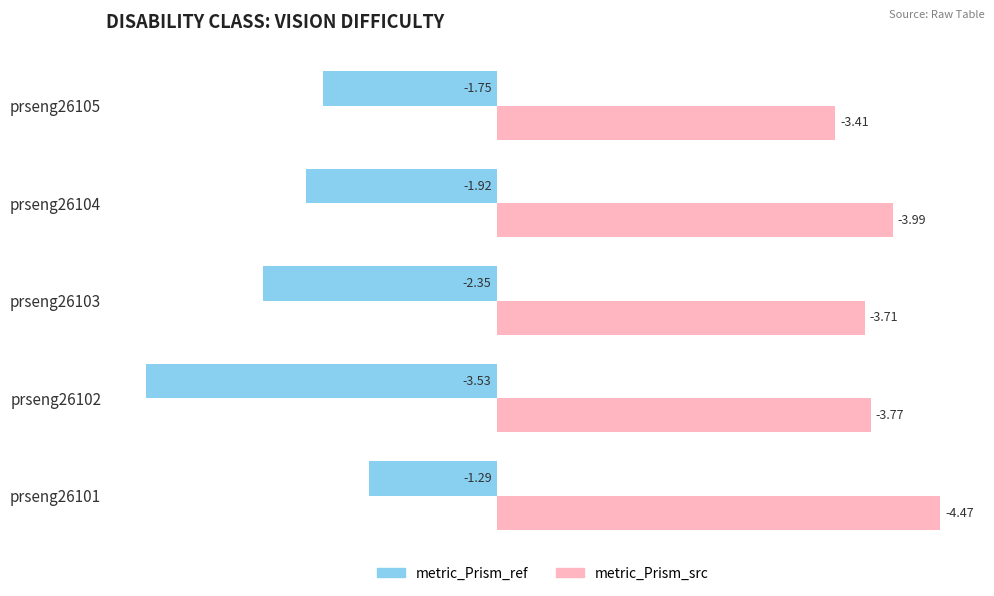

What is the average value of the metric_Prism_ref series?

-2.2